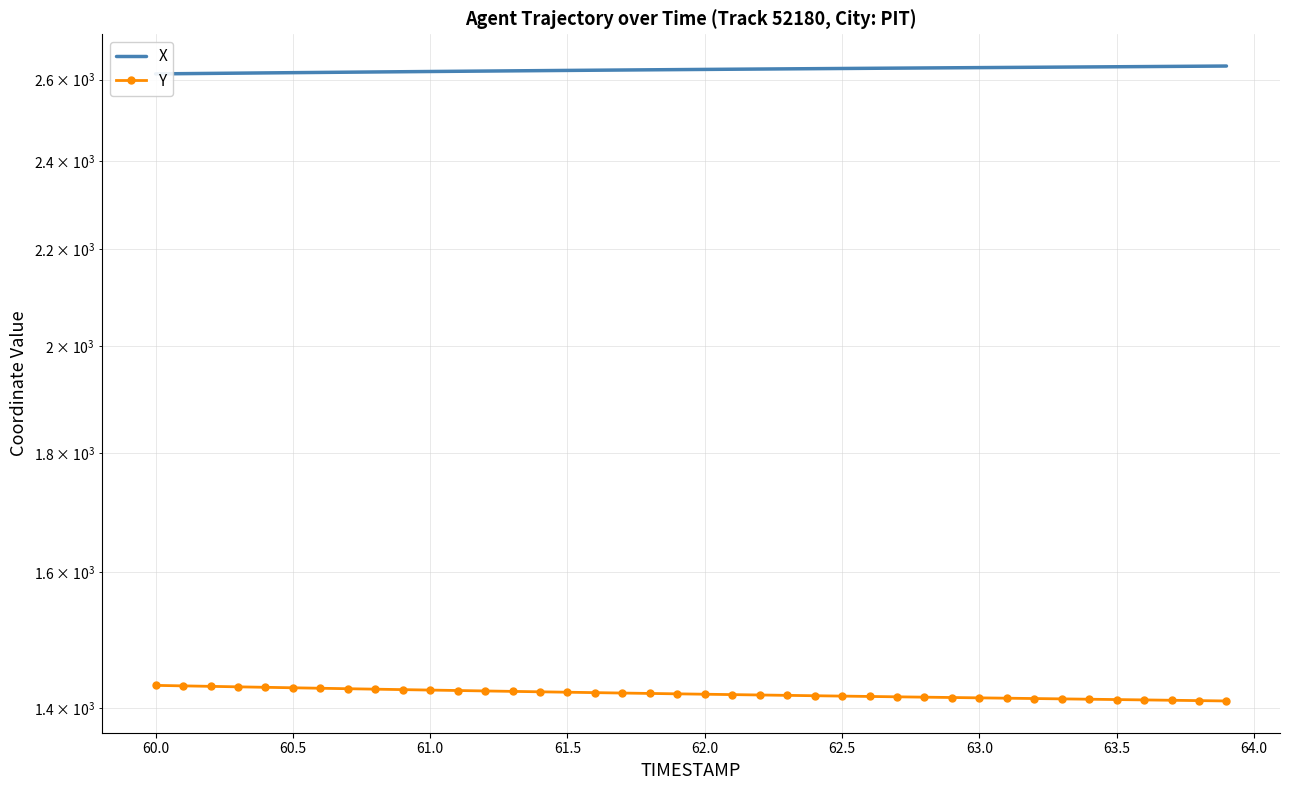

What is the average value of the Y series?

1419.9